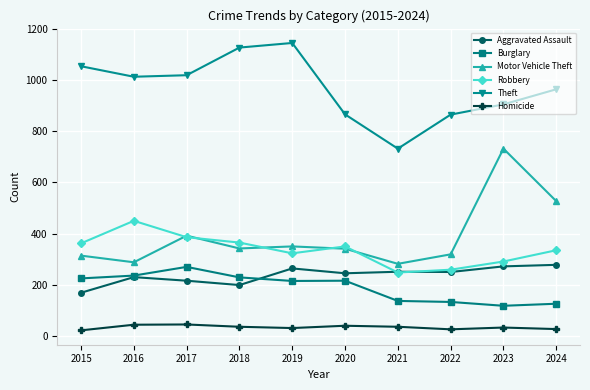

Where does the Motor Vehicle Theft series first go above 342?

2017